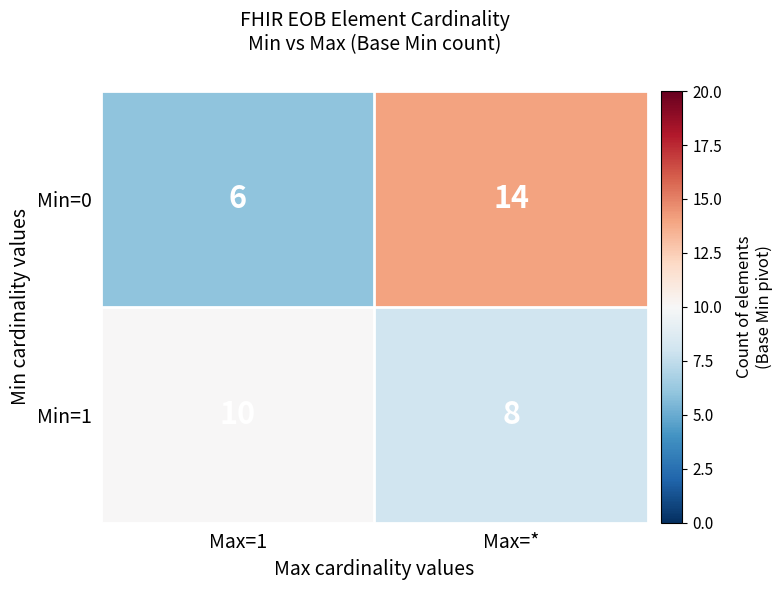

Reading right to left, transcribe all the data shown in this chart.

Min=0: 14	6
Min=1: 8	10